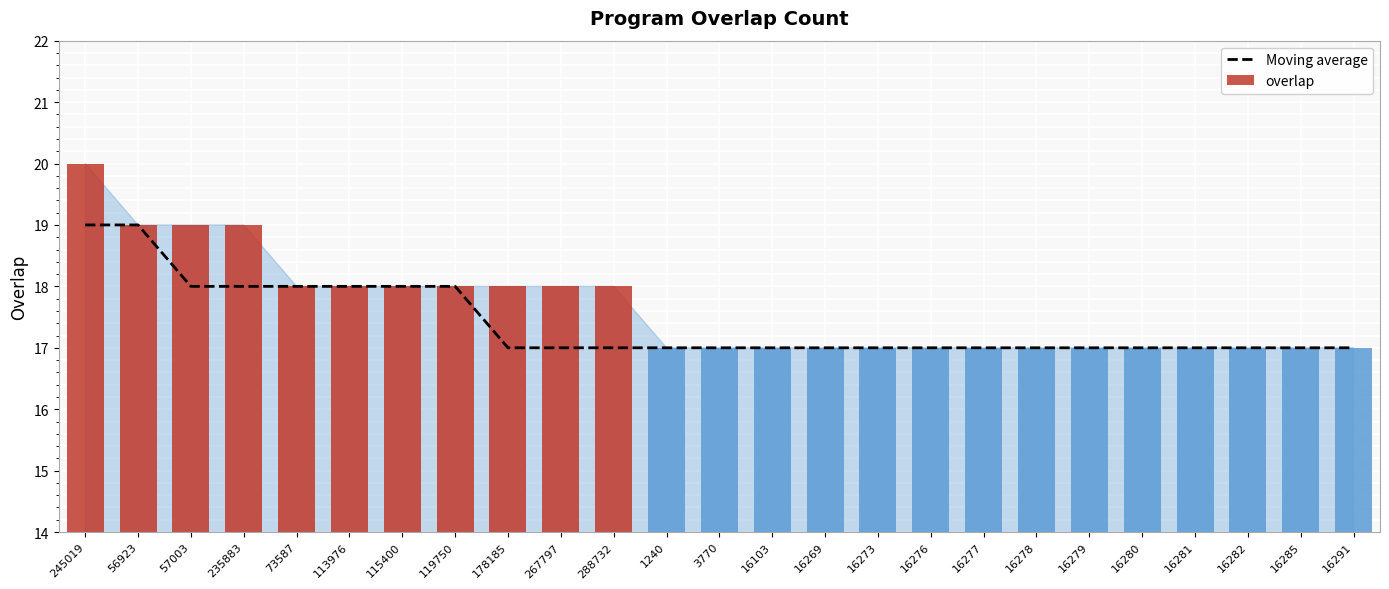

Which series has the largest range (max minus min)?

overlap